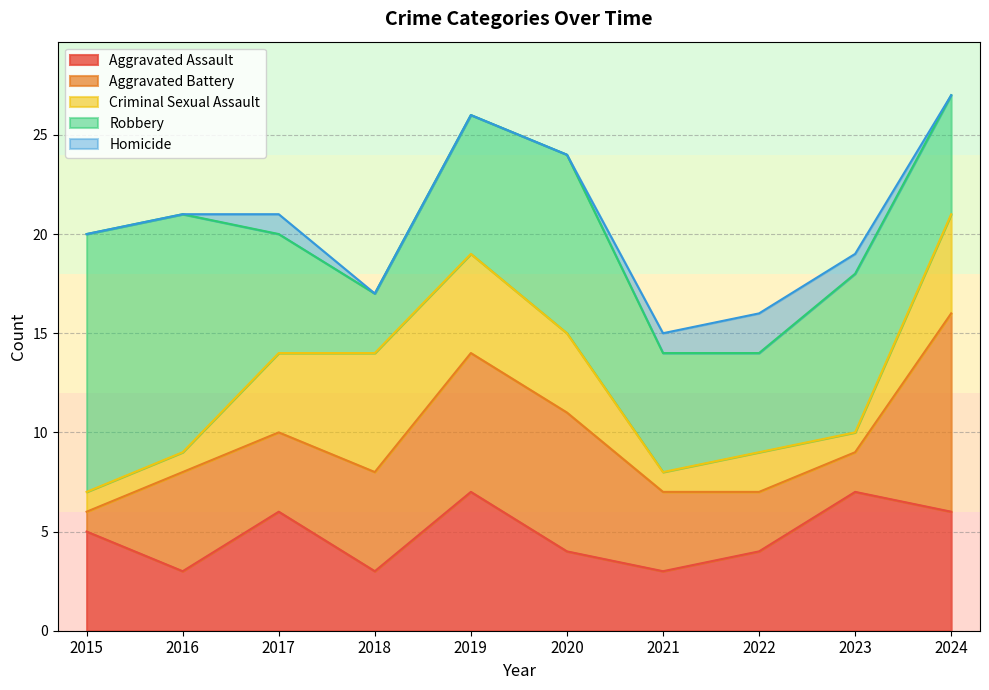

At which label does Homicide reach its peak?

2022